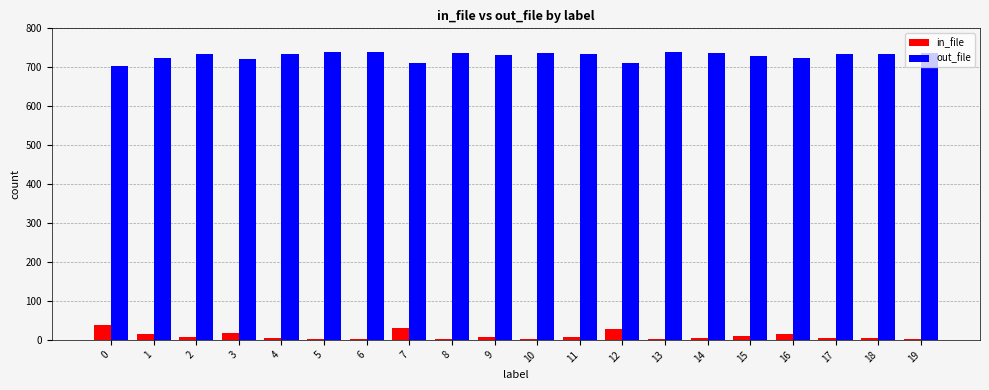

Does the chart contain stacked bars?

No